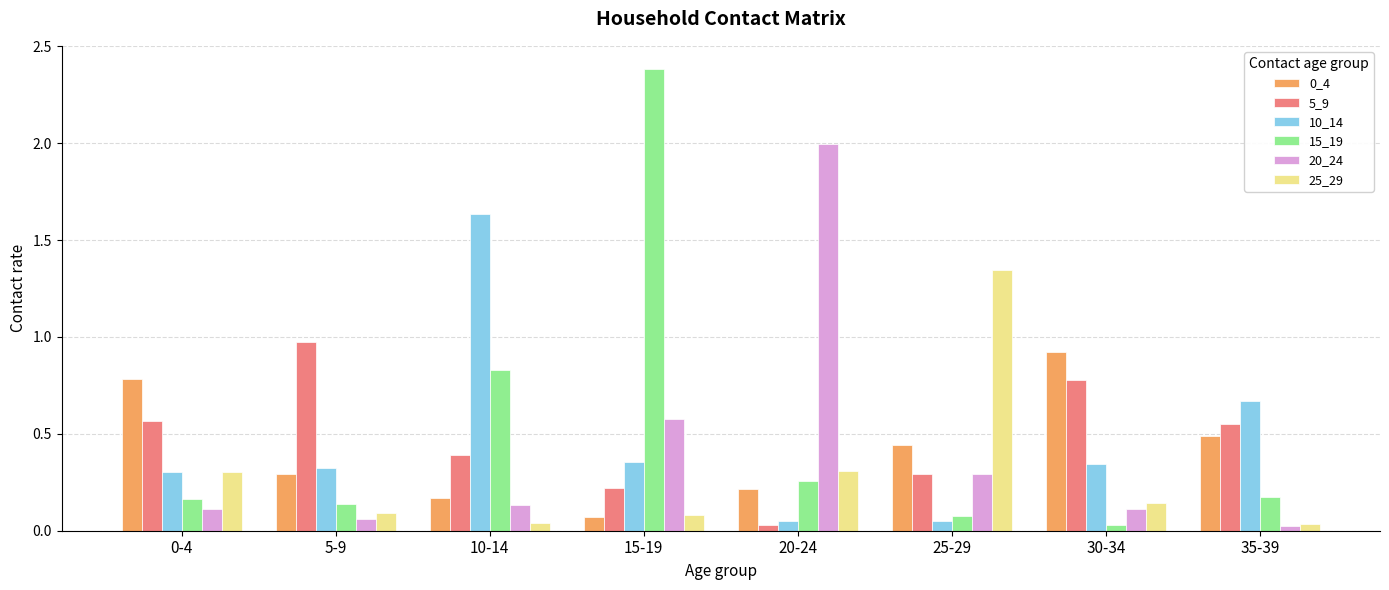

What is the spread (max minus min) of values at 15-19?

2.3